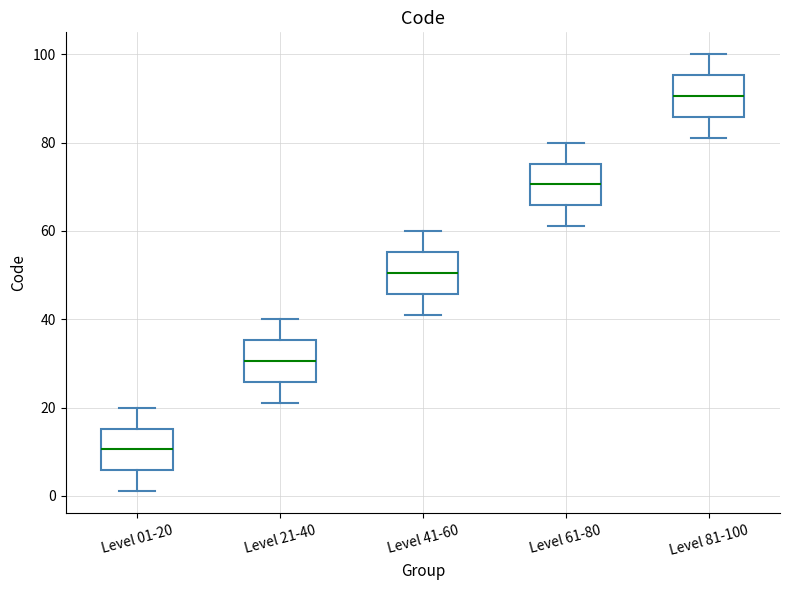

Reading left to right, transcribe this box plot: for each box, give where its median line is, the range the box spans, and where its two whiskers end, as read against the y-axis. The values are not printed on the chart, so give them approximately, as read against the axis.

Level 01-20: median 10, box 6 to 16, whiskers 2 to 20
Level 21-40: median 30, box 26 to 36, whiskers 22 to 40
Level 41-60: median 50, box 46 to 56, whiskers 42 to 60
Level 61-80: median 70, box 66 to 76, whiskers 62 to 80
Level 81-100: median 90, box 86 to 96, whiskers 82 to 100